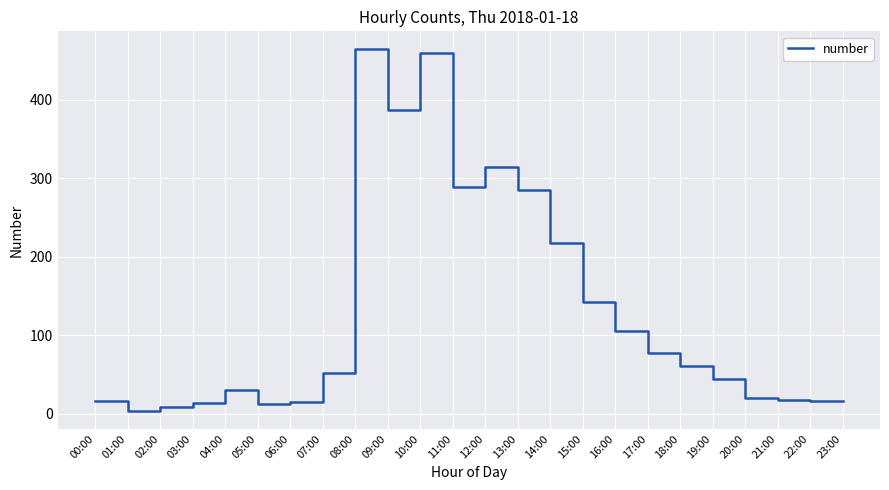

True or false: the data shows 112 at 08:00.

False